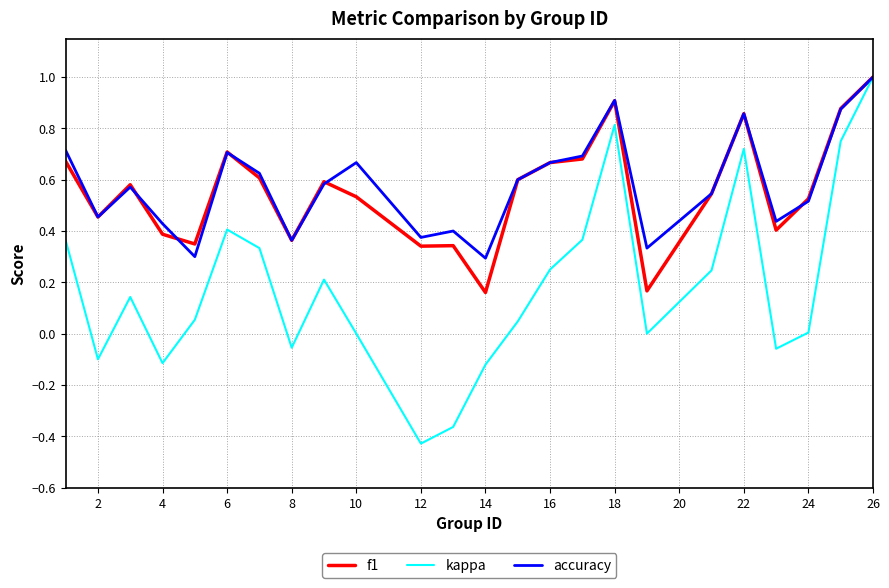

Which series has the widest spread of values?

kappa